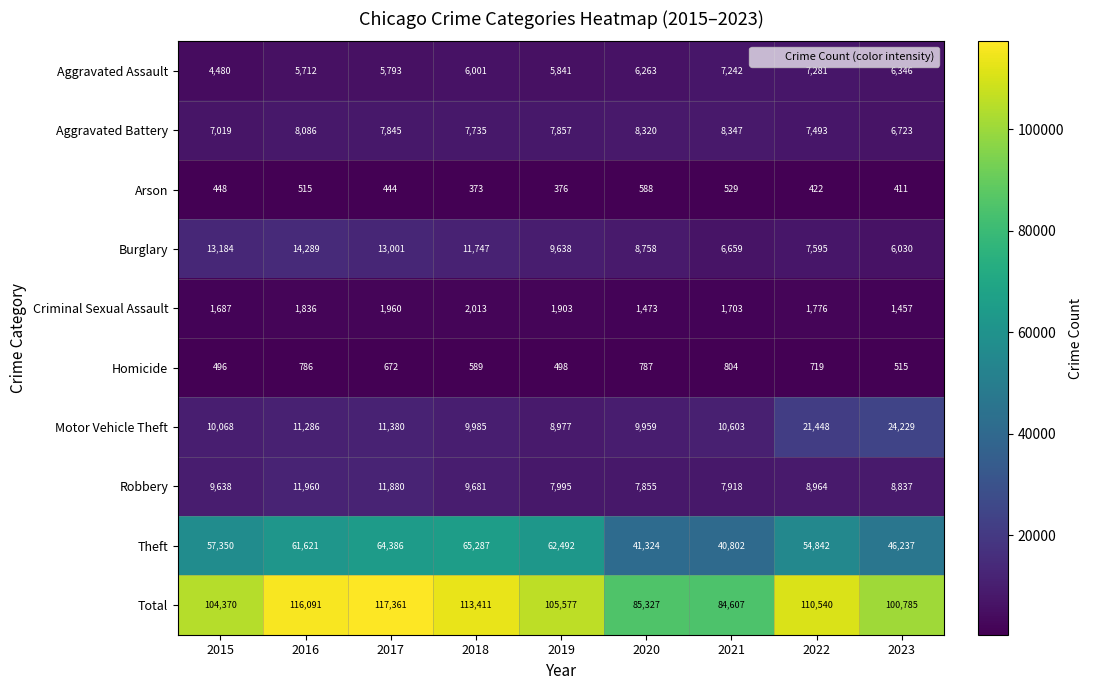

Which series has the widest spread of values?

Total